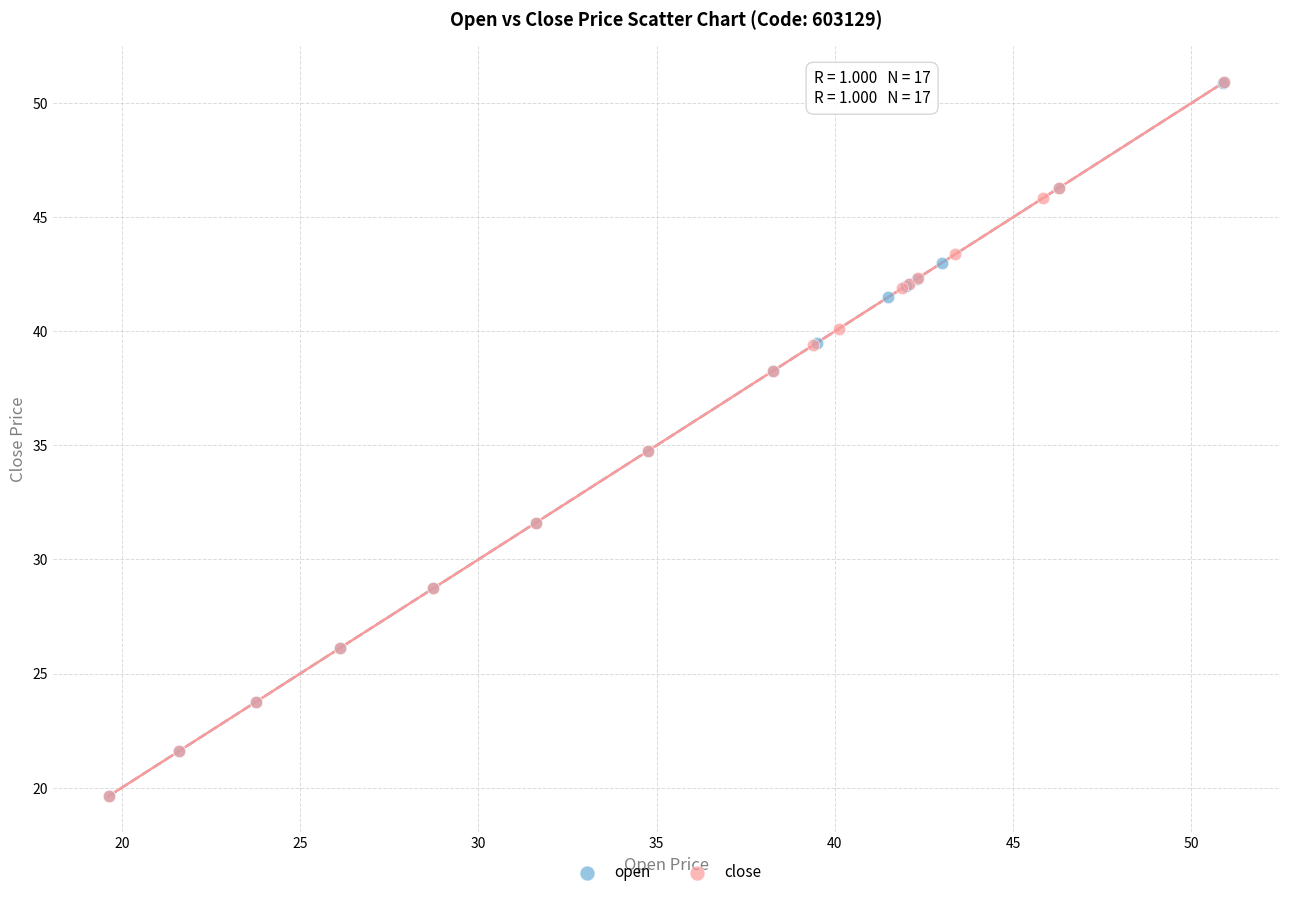

What are all the series names shown in the legend?

open, close